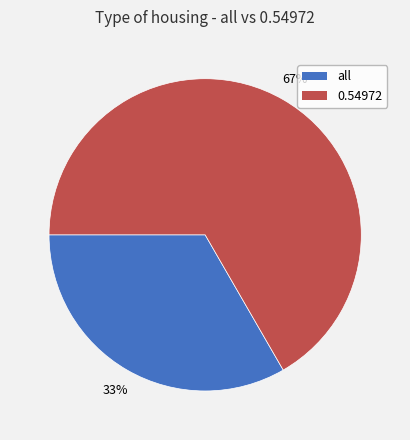

Rank the categories by value from lowest to highest.

all, 0.54972